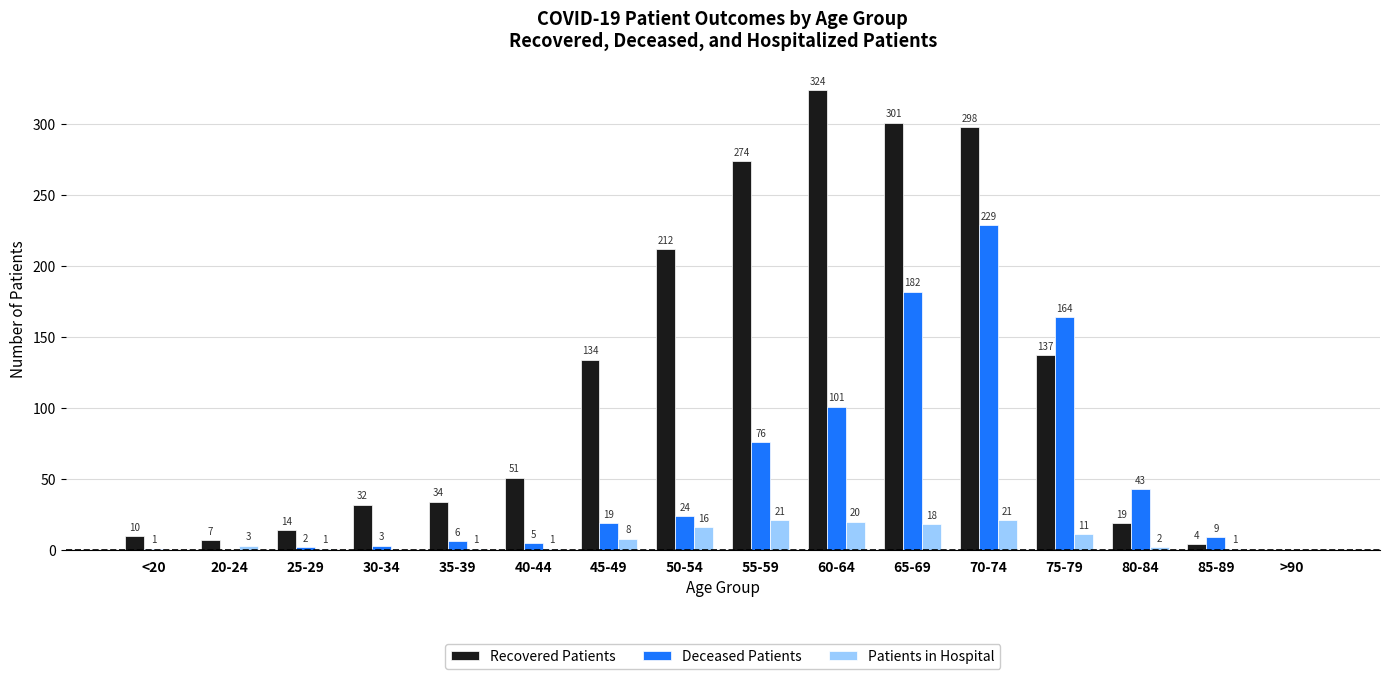

Does the chart contain stacked bars?

No